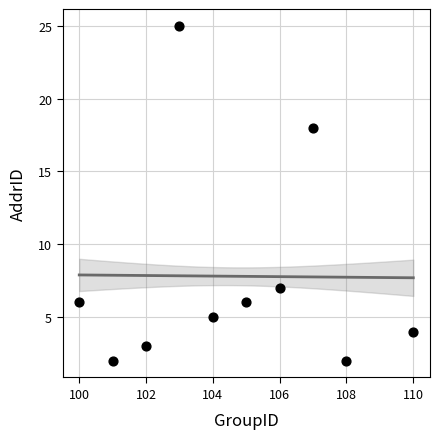

What Y value in the scatter plot is closest to 13?

18